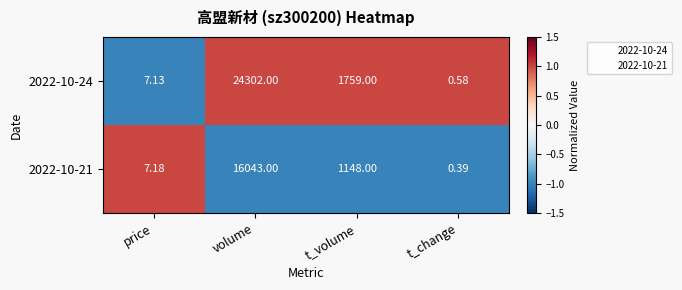

At which label does 2022-10-24 first exceed 1759?

volume